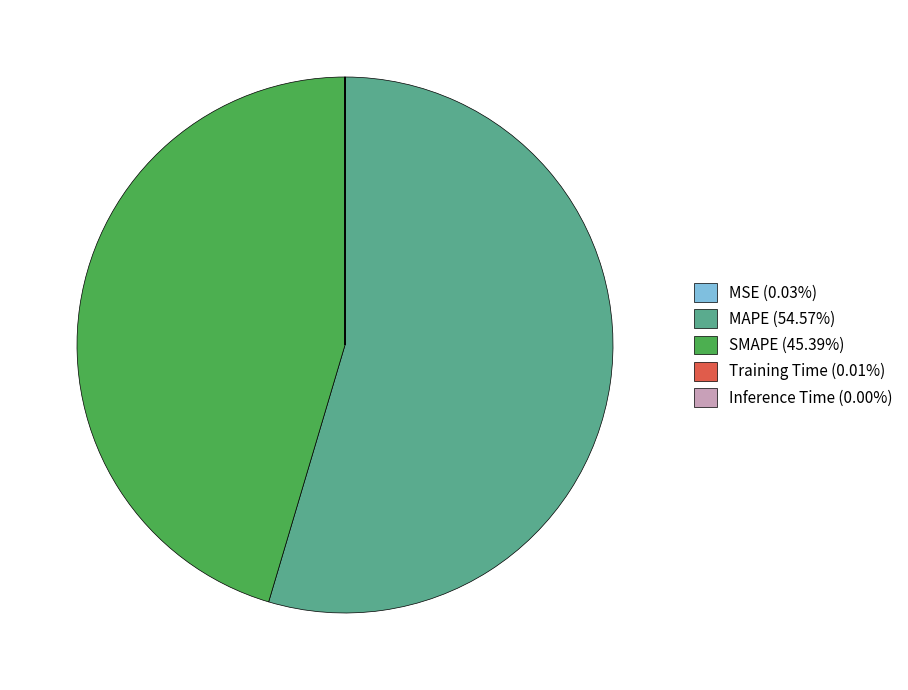

Which slice is the largest?

MAPE